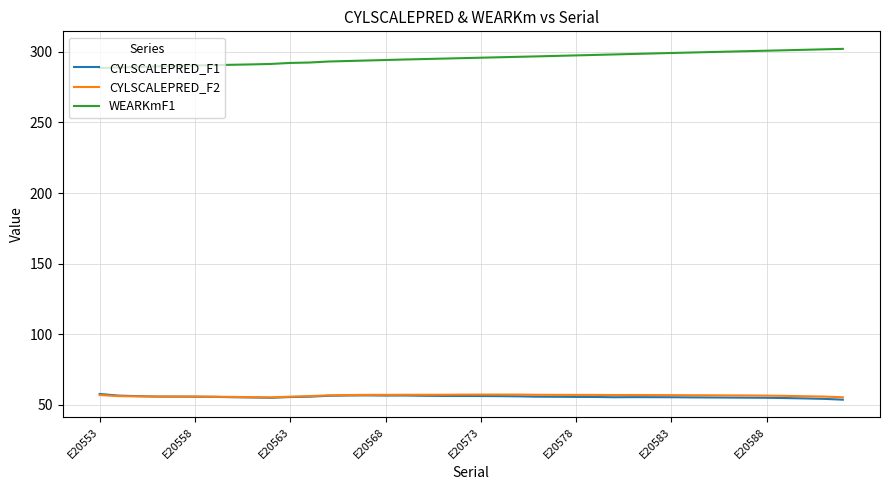

Which series has the largest total across all categories?

WEARKmF1